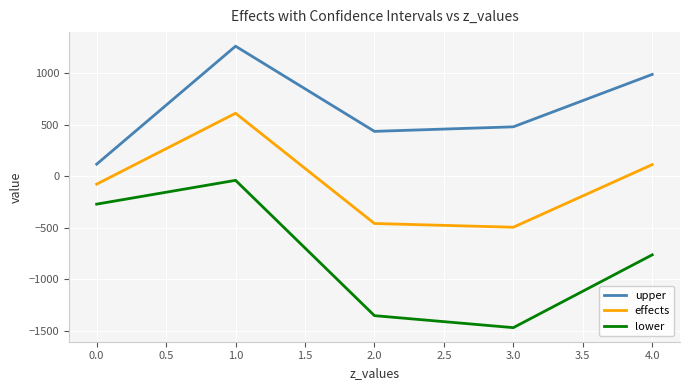

Reading right to left, extract all data points from this chart.

upper: 990.6	481.5	437.4	1264.8	118.6
effects: 114.2	-493.9	-457.7	613.2	-75.4
lower: -762.1	-1469.4	-1352.8	-38.4	-269.5